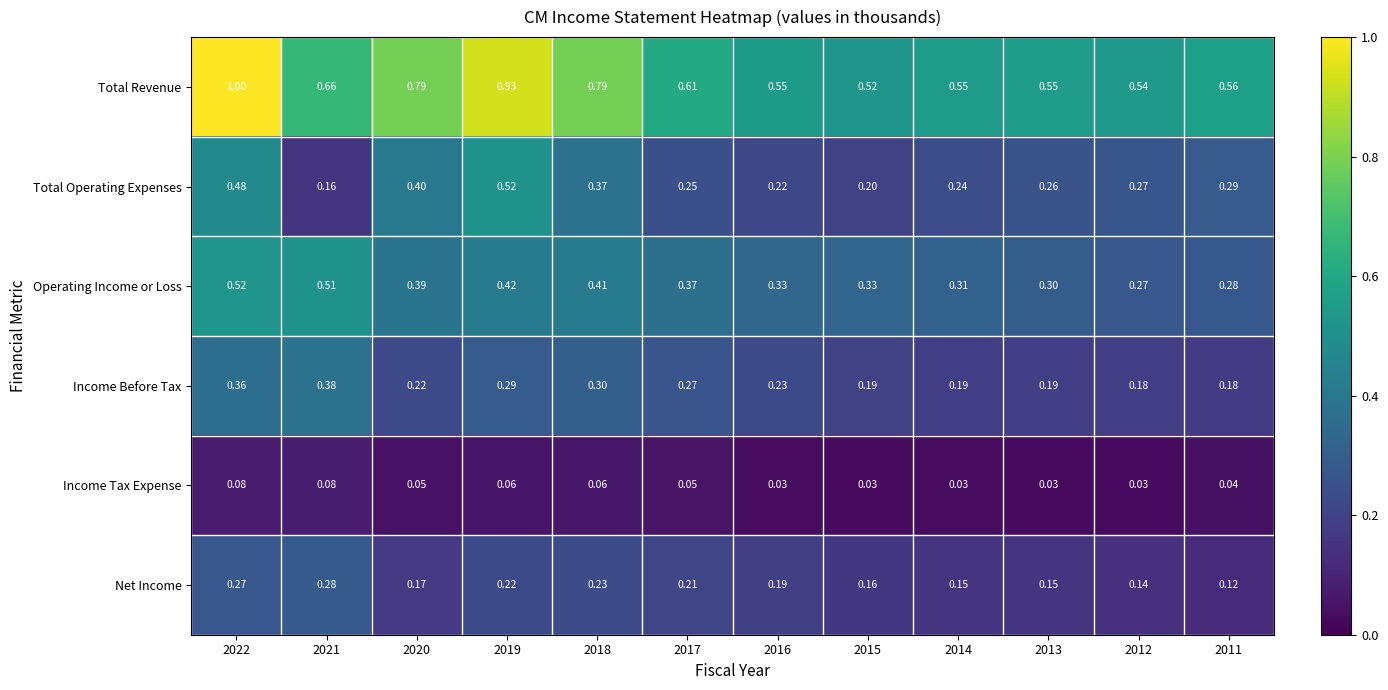

At 2016, list the series in order from smallest to largest.

Income Tax Expense, Net Income, Total Operating Expenses, Income Before Tax, Operating Income or Loss, Total Revenue